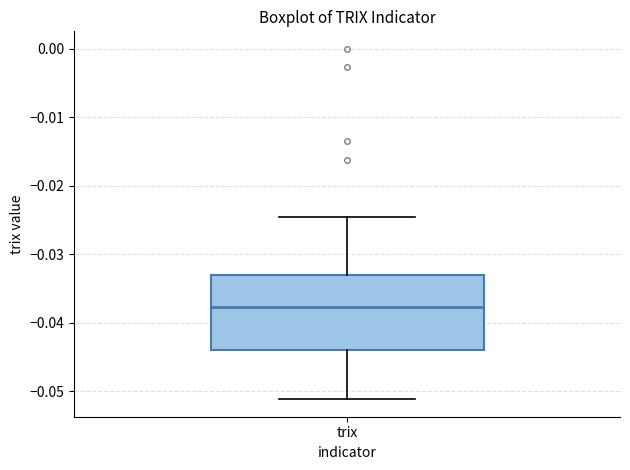

Read this box plot against the y-axis: the position of the median line, the range covered by the box, and the ends of both whiskers. The values are not printed on the chart, so give them approximately, as read against the axis.

median -0.038, box -0.044 to -0.033, whiskers -0.051 to -0.025